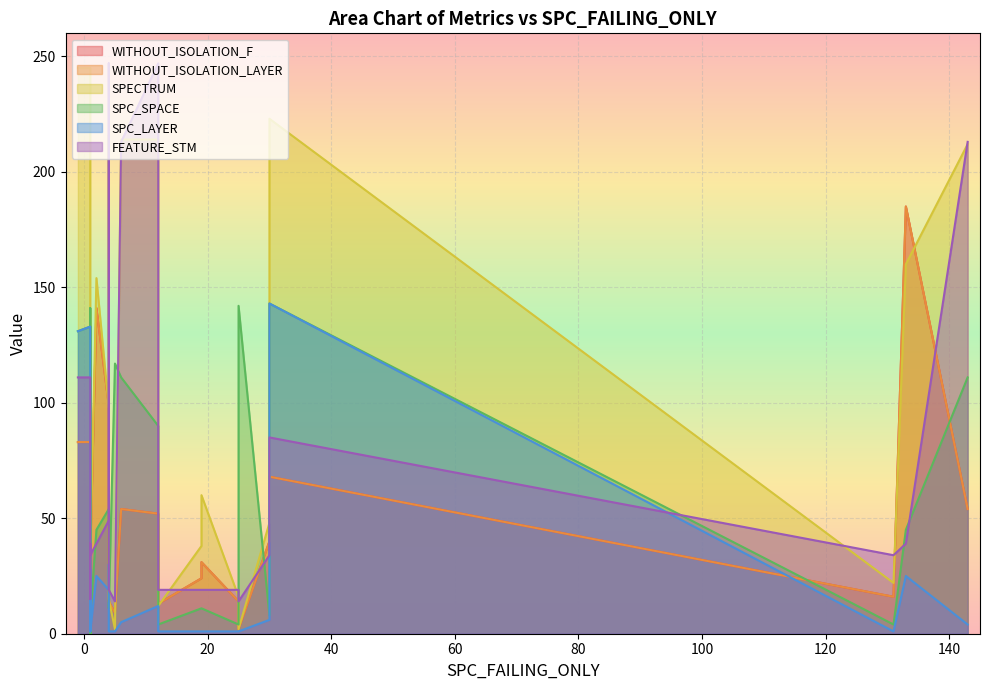

Is it true that WITHOUT_ISOLATION_F equals 32 at 16?

False